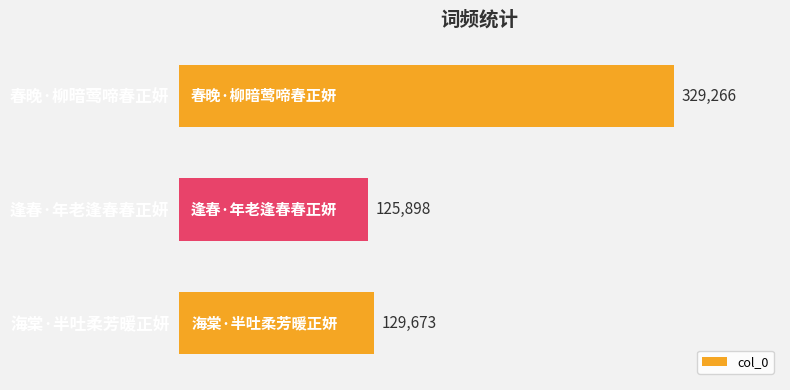

At which category does the chart reach its minimum across all series?

逢春·年老逢春春正妍